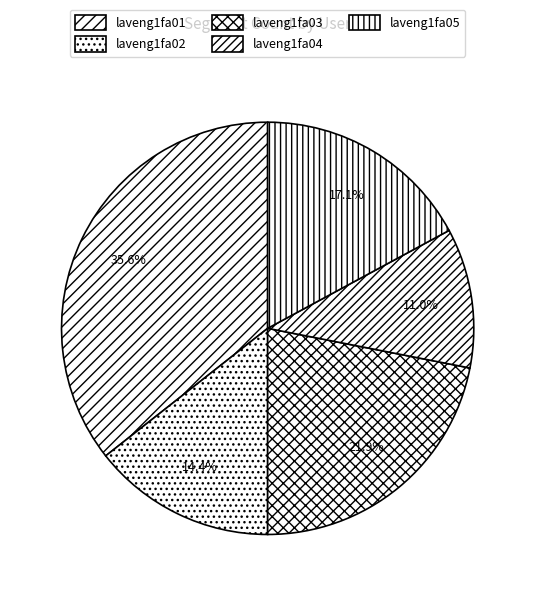

True or false: laveng1fa01 accounts for 28% of the total.

False